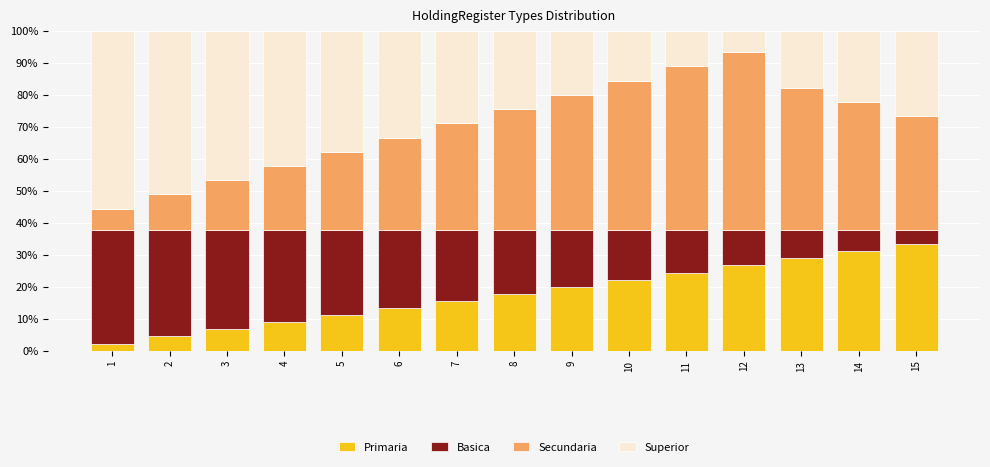

Does the chart contain any negative values?

No